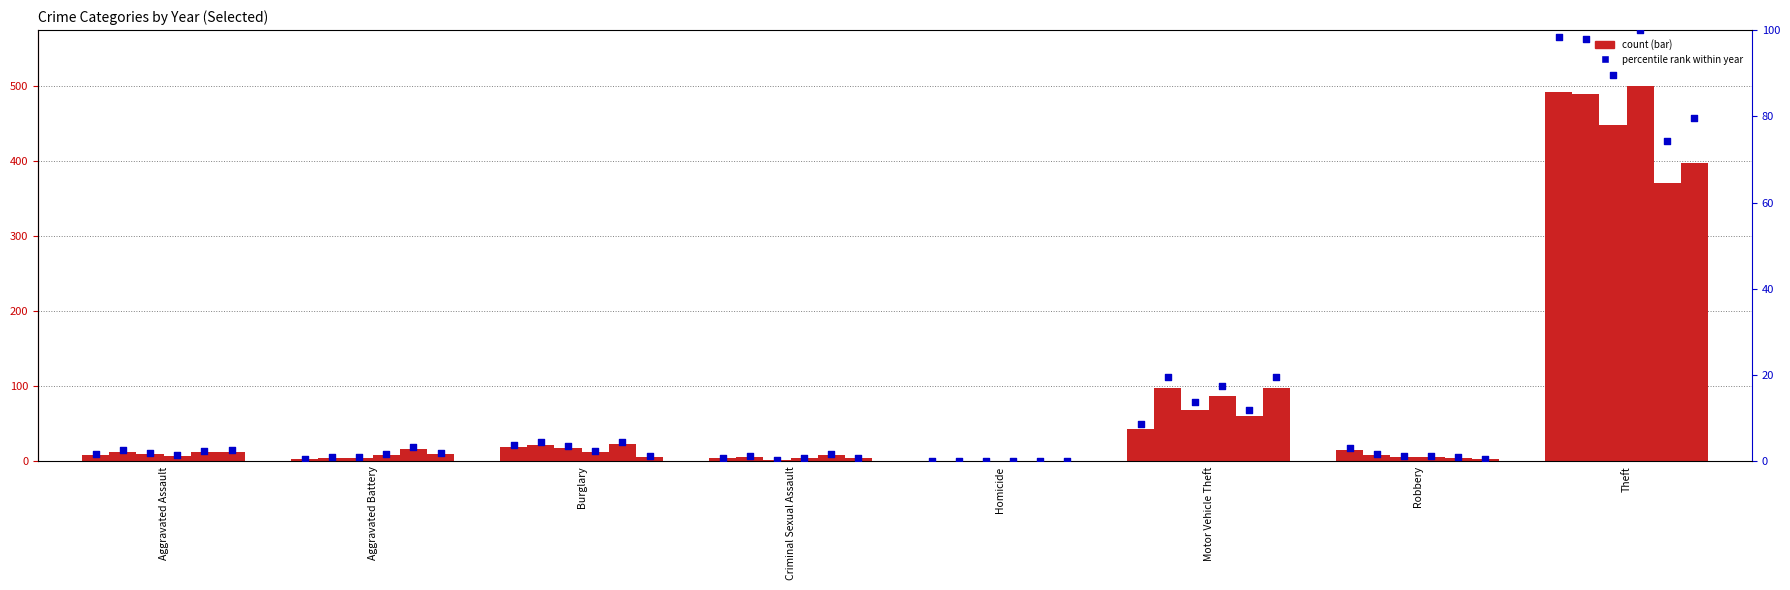

What is the change in value from Aggravated Assault to Robbery?

+1.4